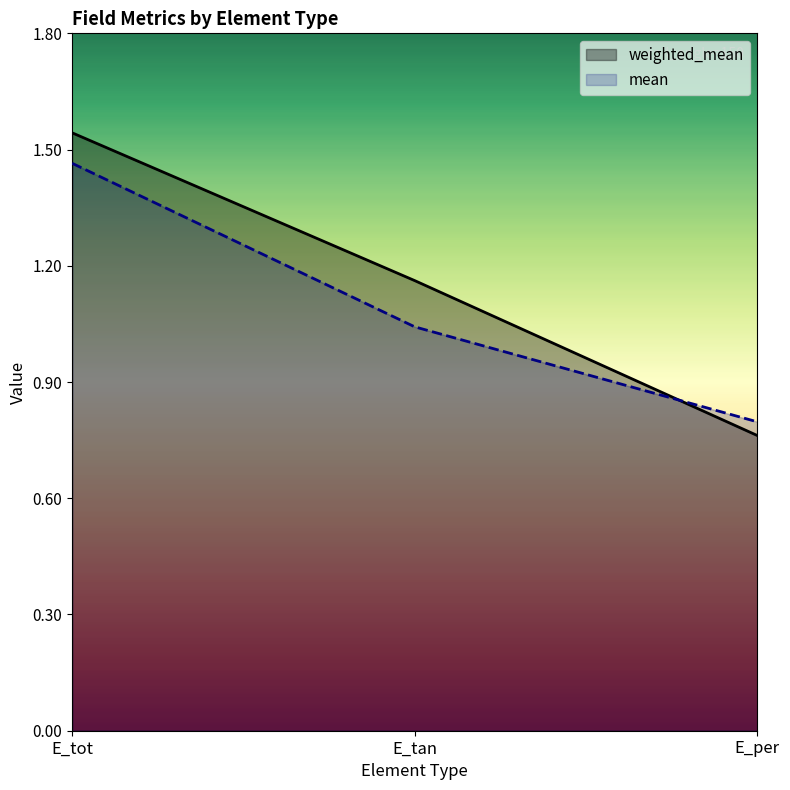

Which category has the highest value in the mean series?

E_tot